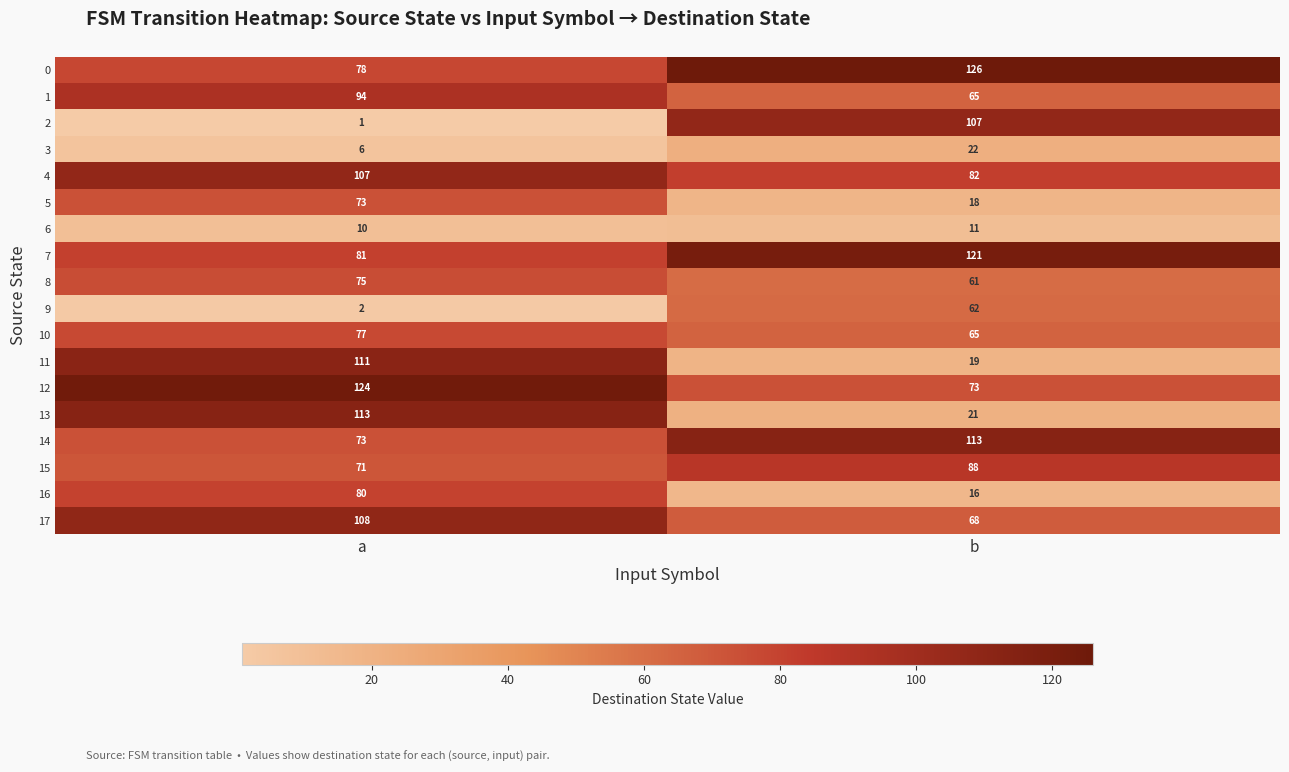

At which label is 0 closest to 102?

a